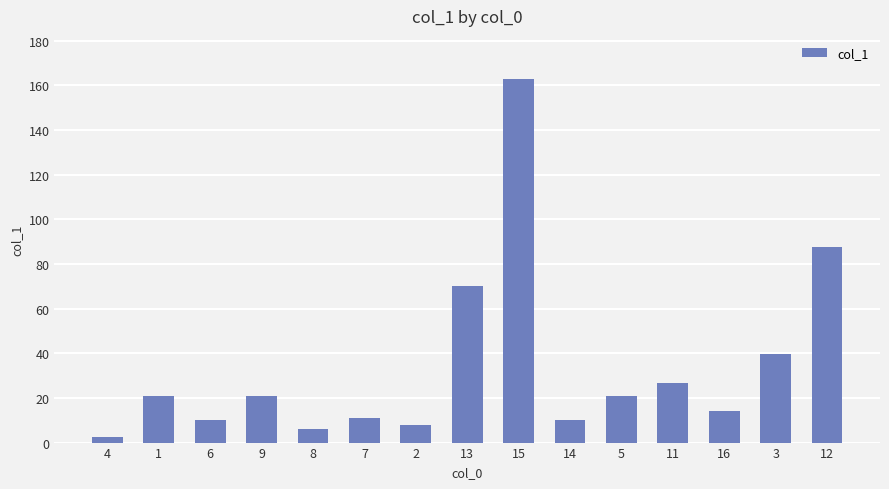

What is the label of the 4th bar from the right?

11